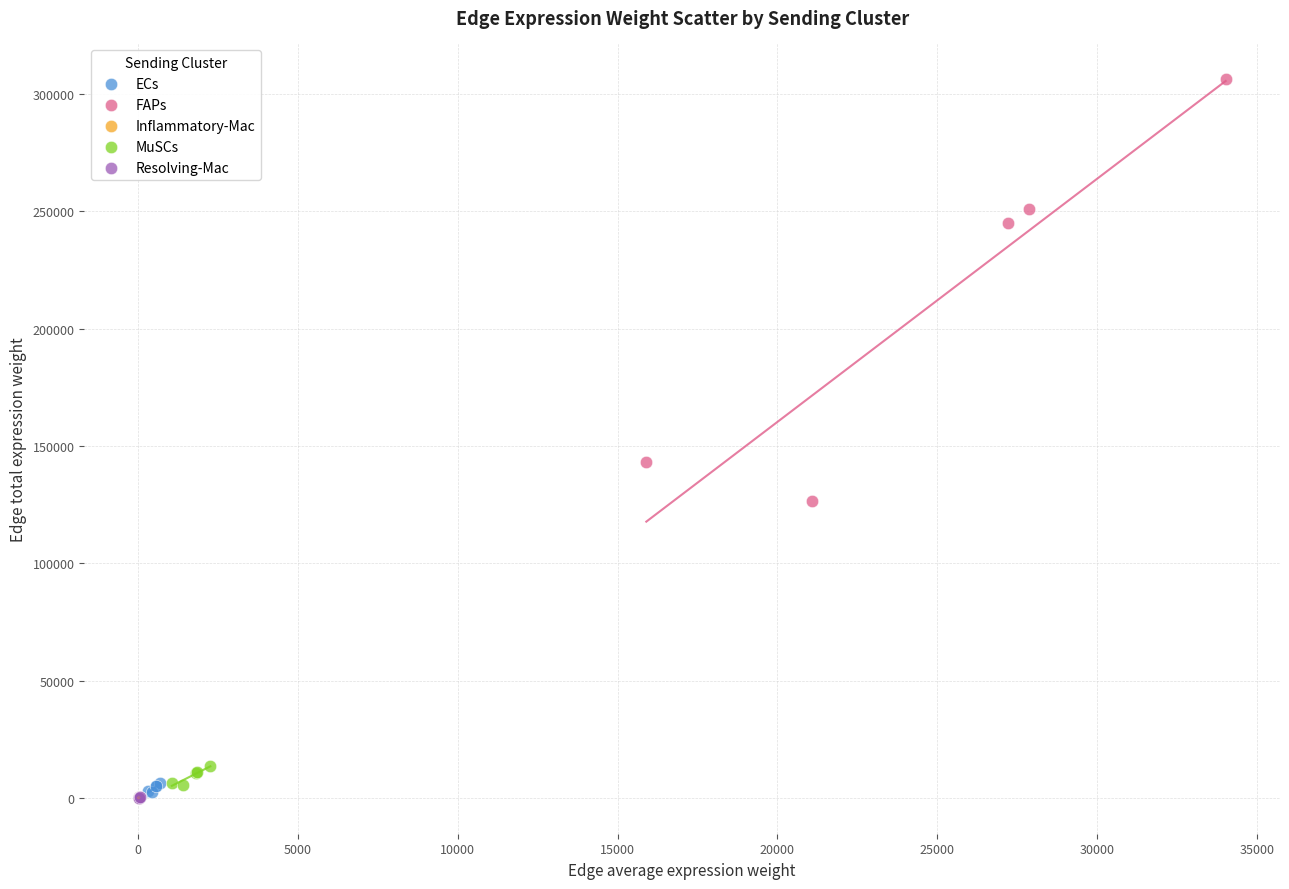

Which series reaches the maximum Y coordinate?

FAPs